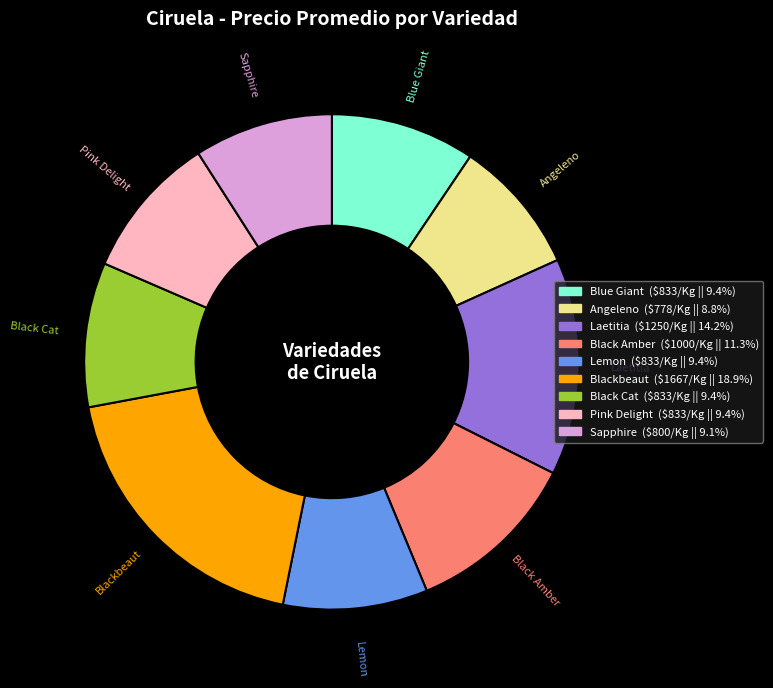

Combined, do Sapphire and Laetitia account for over 50%?

No